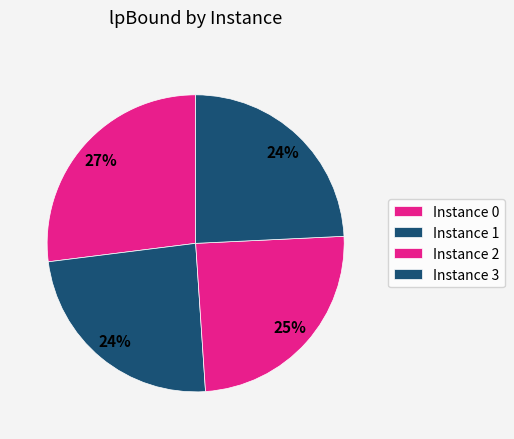

How many slices are in this pie chart?

4